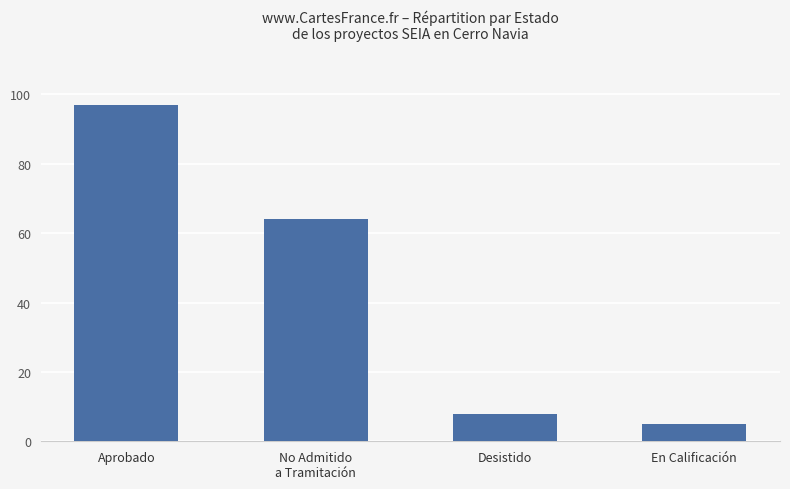

How many values are below 64?

2